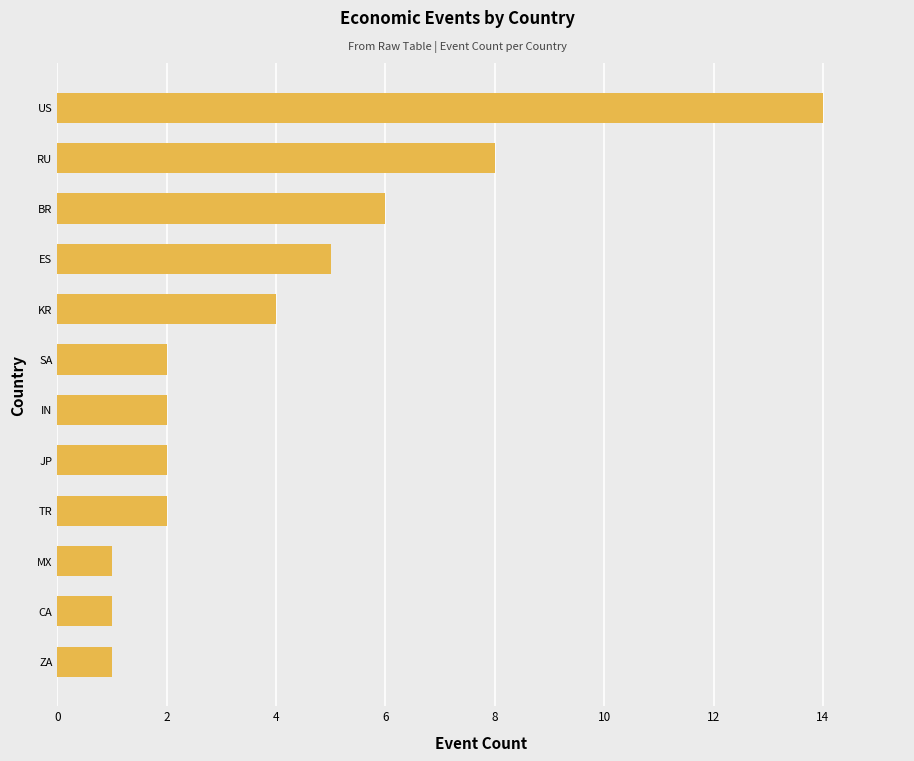

Which label corresponds to the largest value in the chart?

US